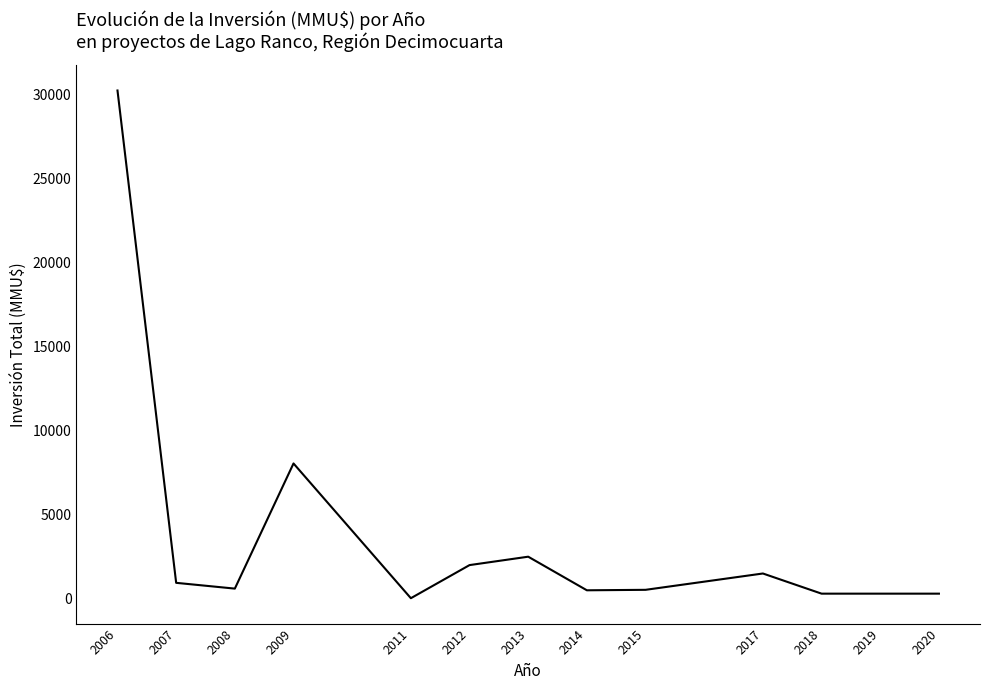

Is this an area chart (filled region under the line)?

No